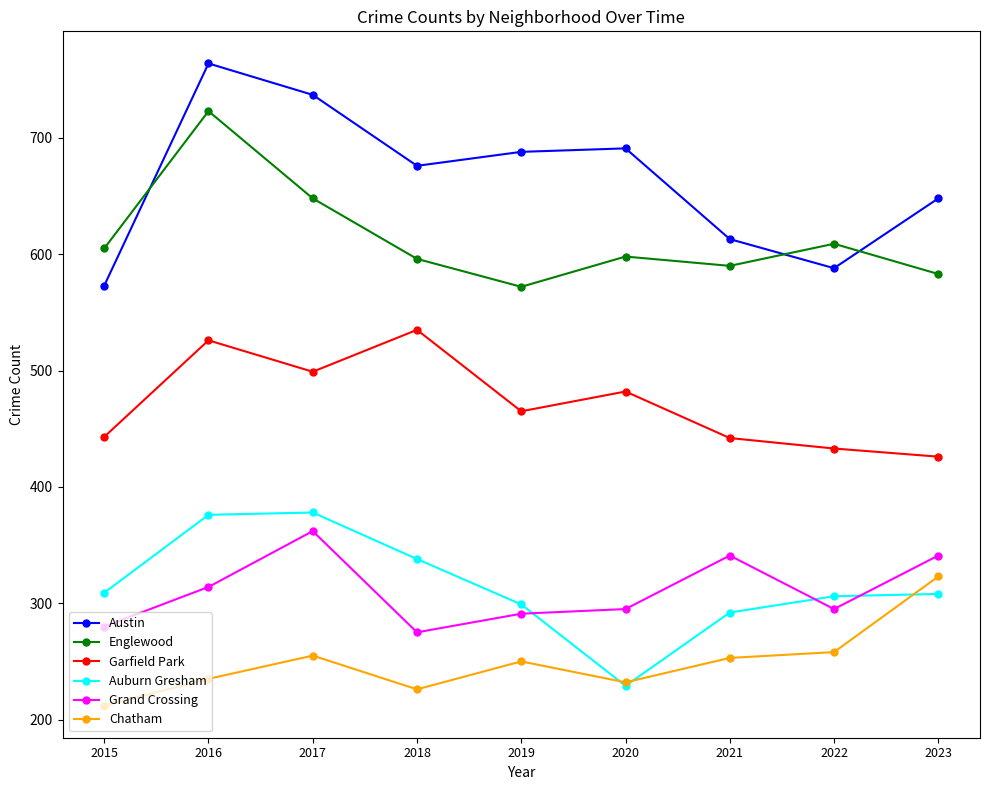

What is the sum of all Auburn Gresham values?

2835